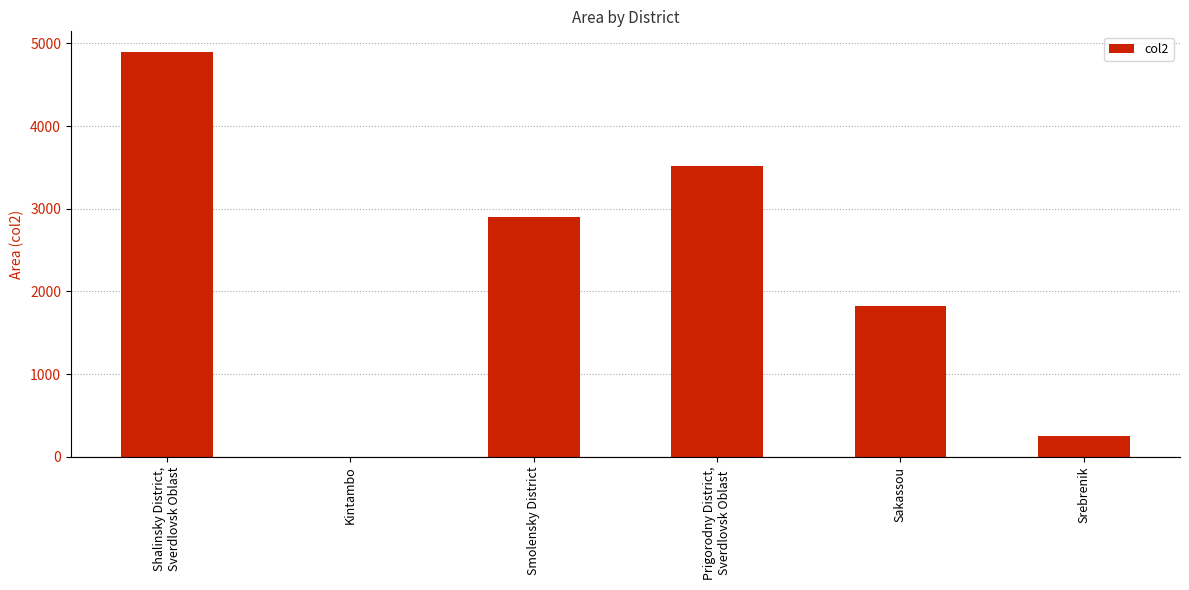

What is the sum of all values?

13379.9